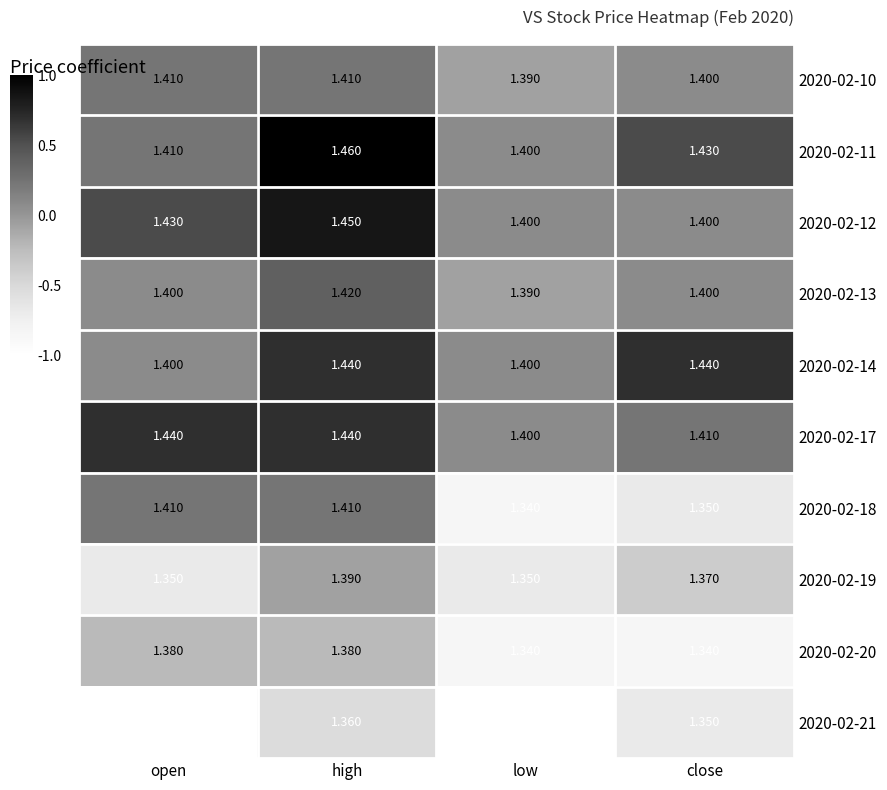

Is the value of 2020-02-12 at close greater than the value of 2020-02-18 at low?

Yes